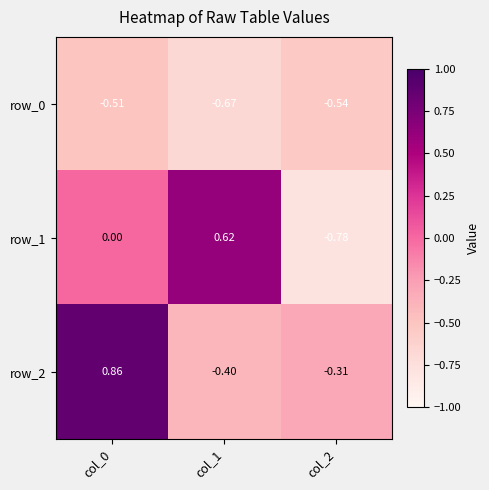

Where is row_0 nearest to the value 0?

col_0